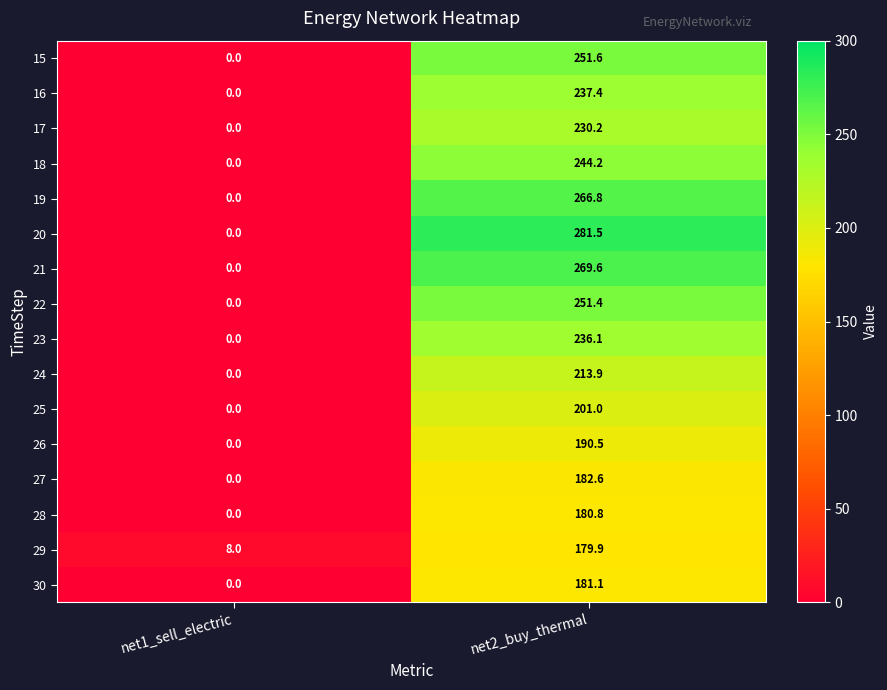

What is the sum of the 27 values at net2_buy_thermal and net1_sell_electric?

182.6